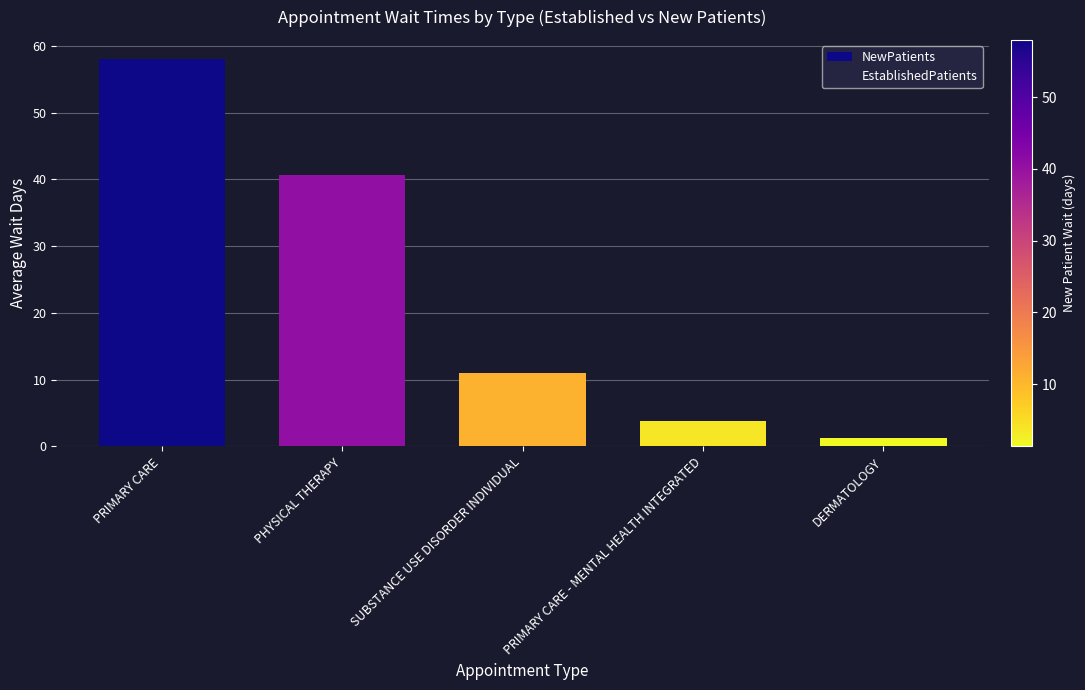

Reading left to right, what are all the values shown in this chart?

NewPatients: PRIMARY CARE=58.0	PHYSICAL THERAPY=40.6	SUBSTANCE USE DISORDER INDIVIDUAL=11.0	PRIMARY CARE - MENTAL HEALTH INTEGRATED=3.8	DERMATOLOGY=1.3
EstablishedPatients: PRIMARY CARE=9.3	PHYSICAL THERAPY=42.8	SUBSTANCE USE DISORDER INDIVIDUAL=0.8	PRIMARY CARE - MENTAL HEALTH INTEGRATED=0.8	DERMATOLOGY=1.4